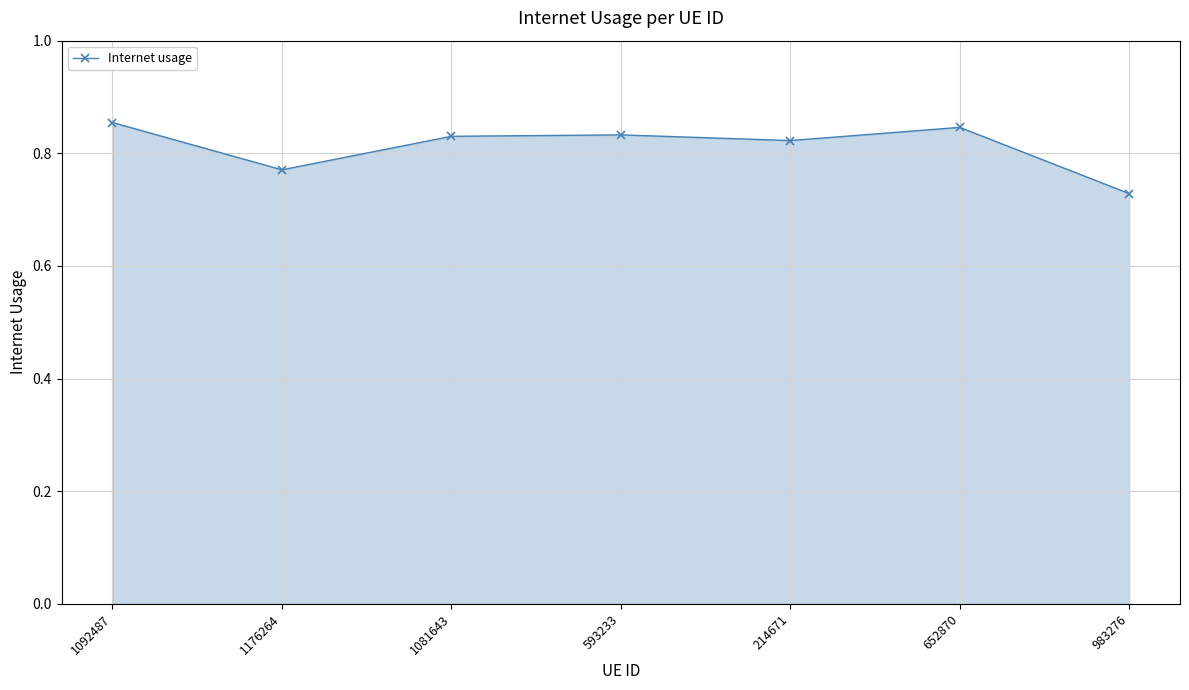

At which label is the value closest to 0?

983276